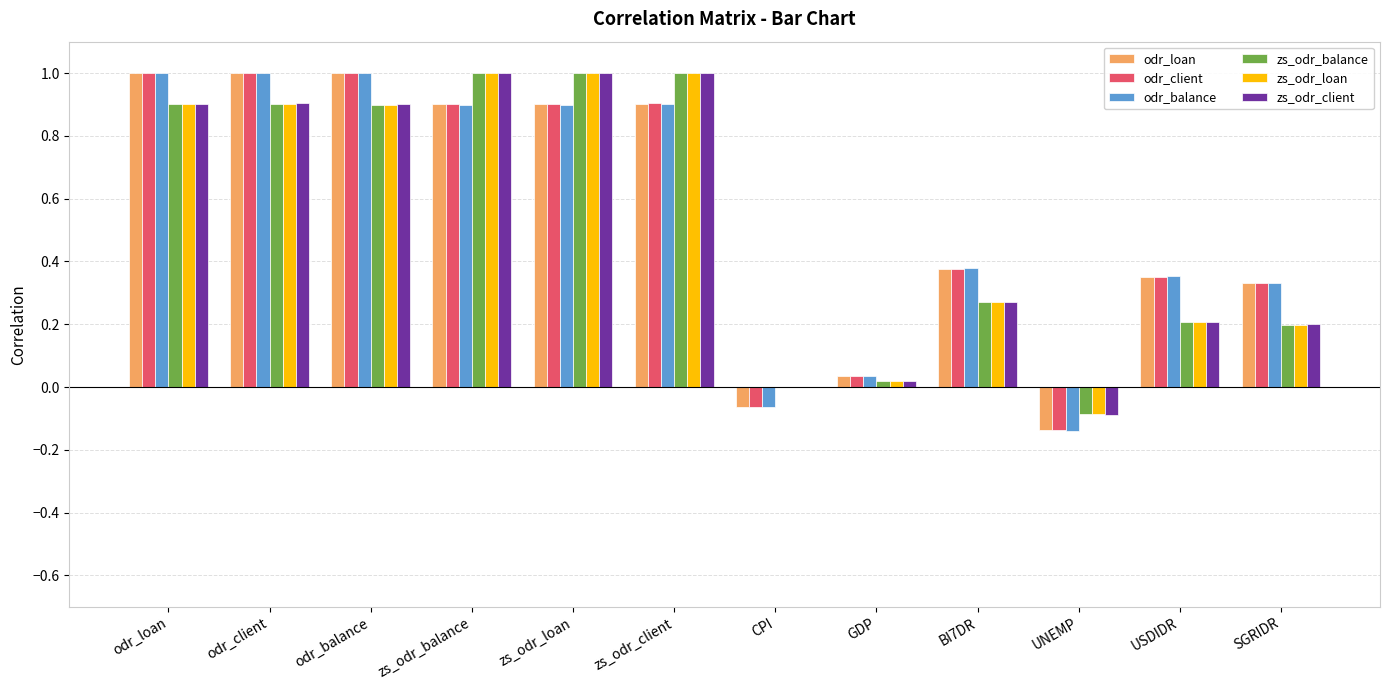

Which series has the widest spread of values?

odr_balance